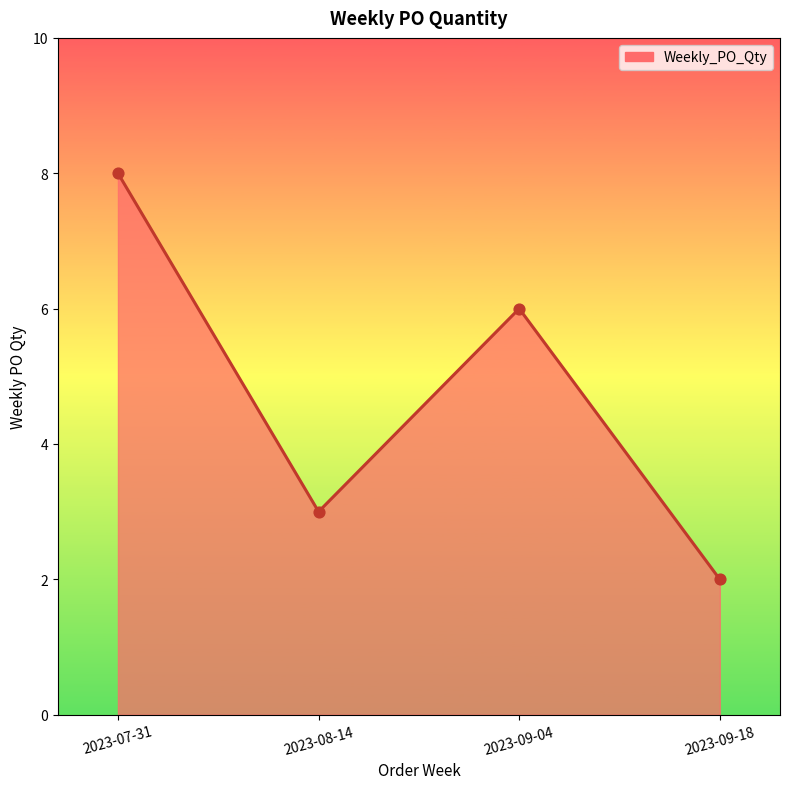

Which has a higher value, 2023-07-31 or 2023-09-04?

2023-07-31